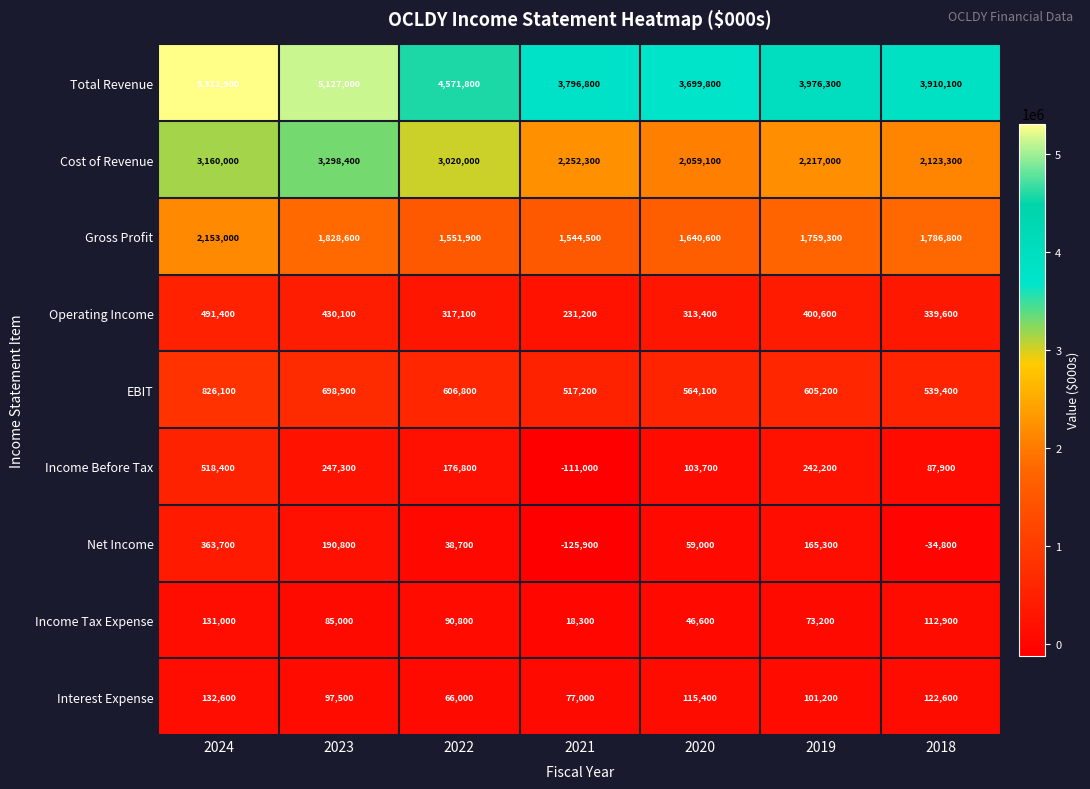

Which series has the widest spread of values?

Total Revenue